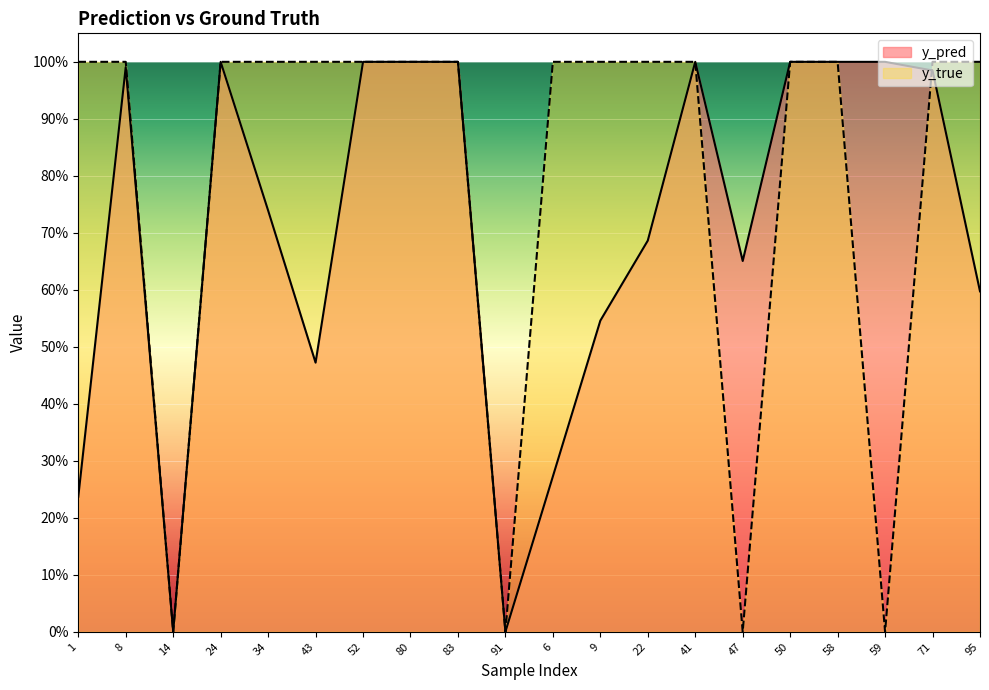

The y_pred series shows 0.0 at 14. True or false?

False